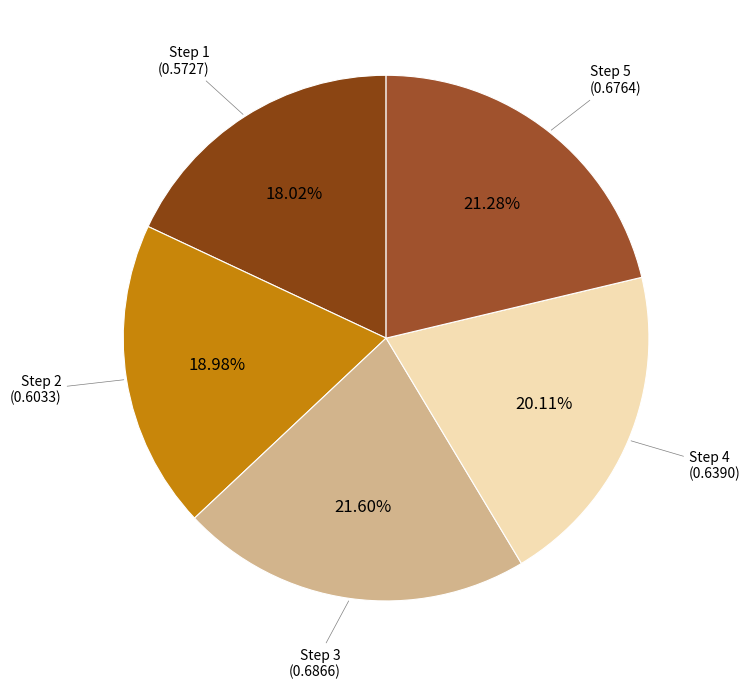

Is there any slice that represents more than half of the pie?

No